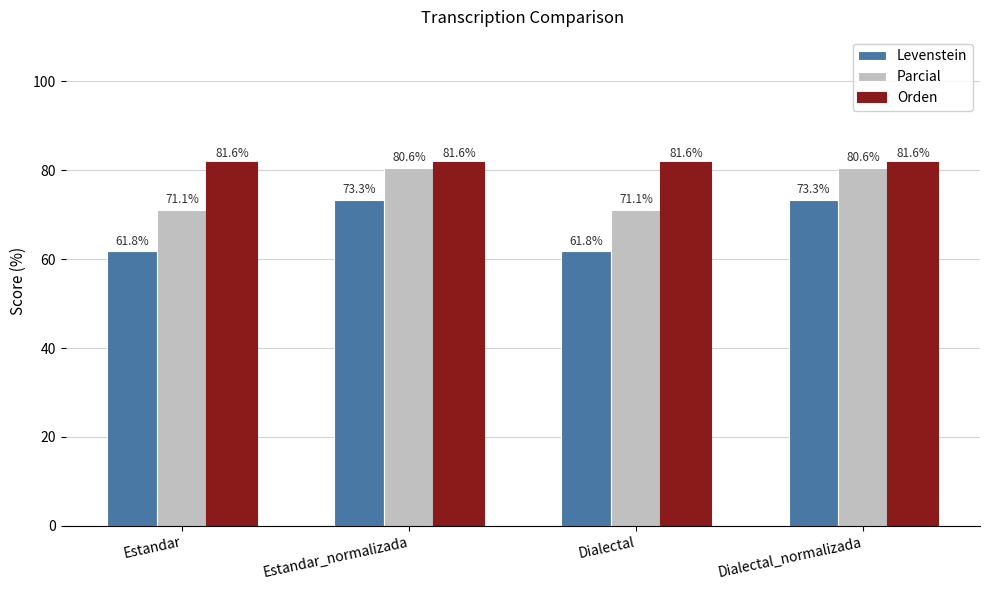

What is the spread (max minus min) of values at Estandar?

19.8